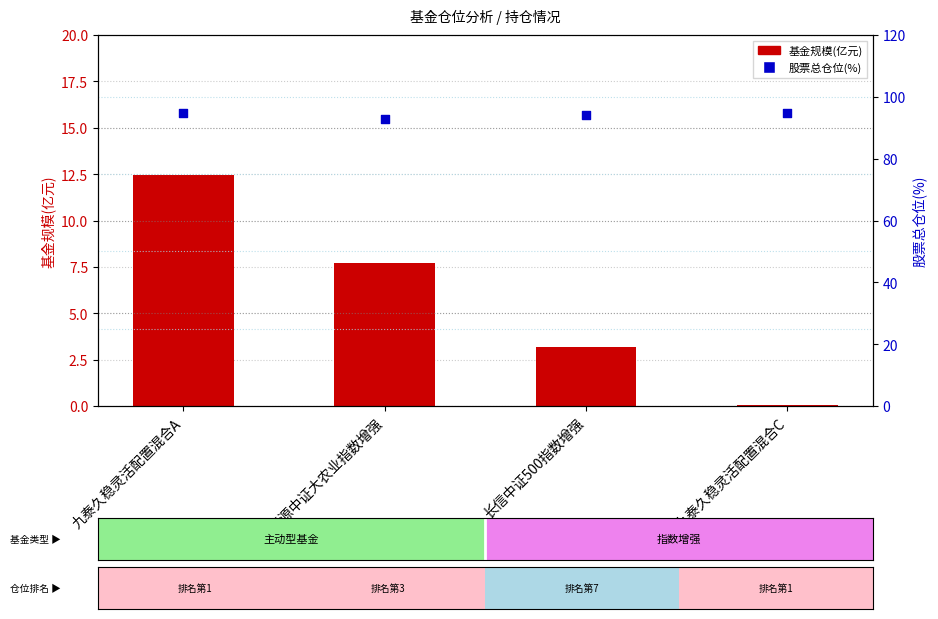

Is the value of 基金规模(亿元) at 前海开源中证大农业指数增强 greater than the value of 股票总仓位(%) at 前海开源中证大农业指数增强?

No